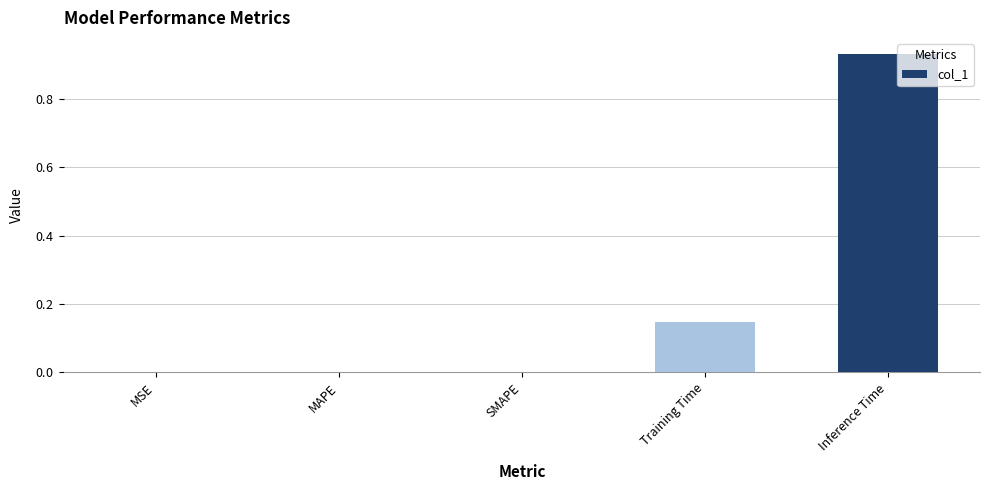

Are the bars horizontal?

No